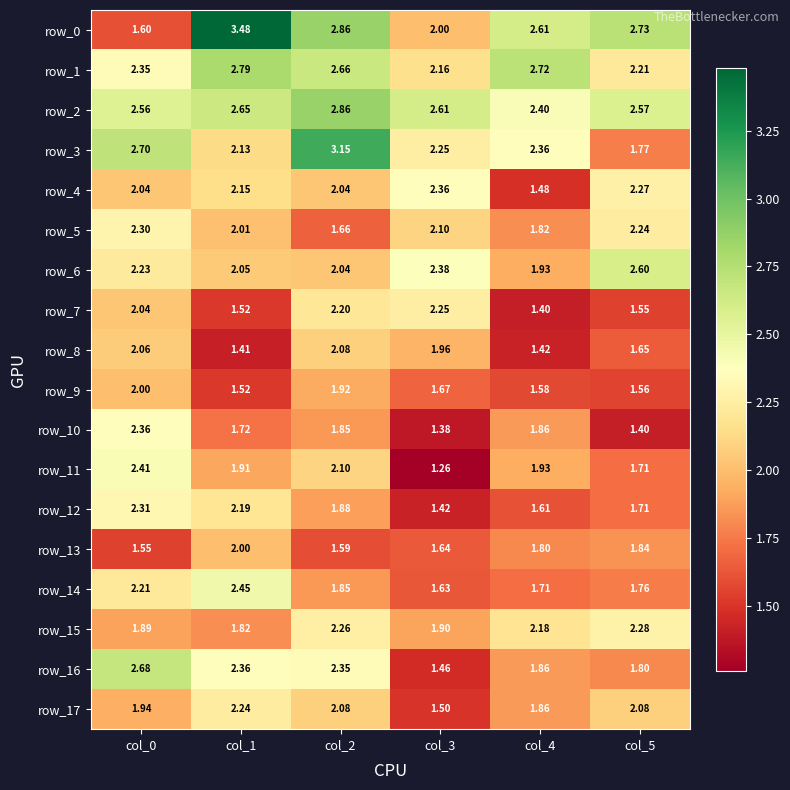

Between col_1 and col_3, which series saw the biggest shift?

row_0